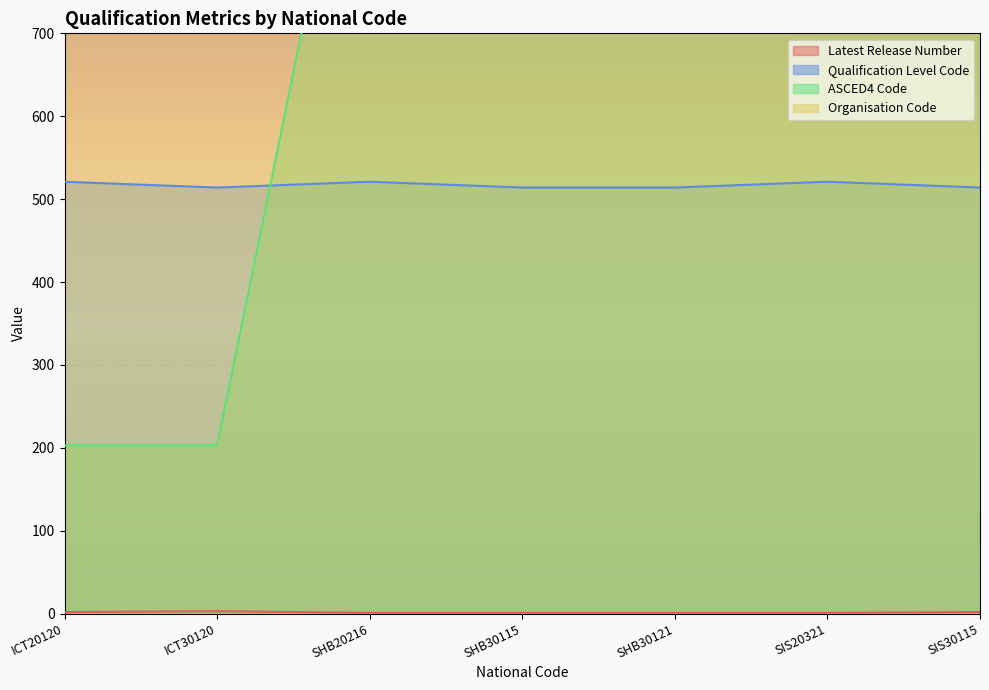

What is the label of the 4th point from the right?

SHB30115